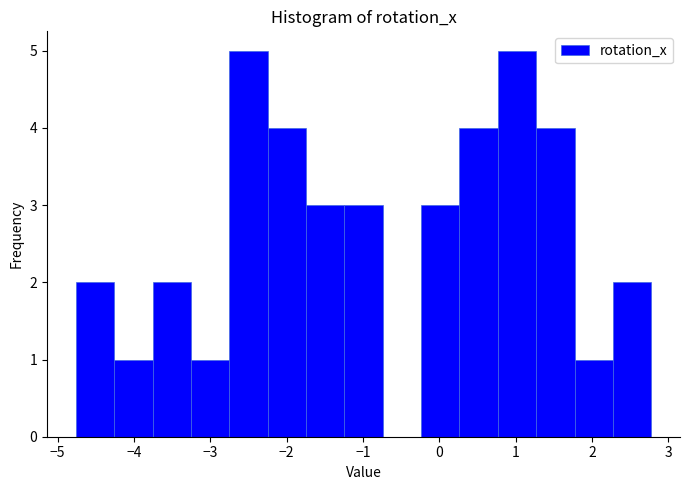

Reading left to right, transcribe this chart: for each bar, give the range it covers on the x-axis and its height. Neither the bar edges nor the heights are printed on the chart, so give them approximately, as read against the axes.

-4.8 to -4.3: 2
-4.3 to -3.8: 1
-3.8 to -3.3: 2
-3.3 to -2.8: 1
-2.8 to -2.2: 5
-2.2 to -1.7: 4
-1.7 to -1.2: 3
-1.2 to -0.7: 3
-0.7 to -0.2: 0
-0.2 to 0.3: 3
0.3 to 0.8: 4
0.8 to 1.3: 5
1.3 to 1.8: 4
1.8 to 2.3: 1
2.3 to 2.8: 2